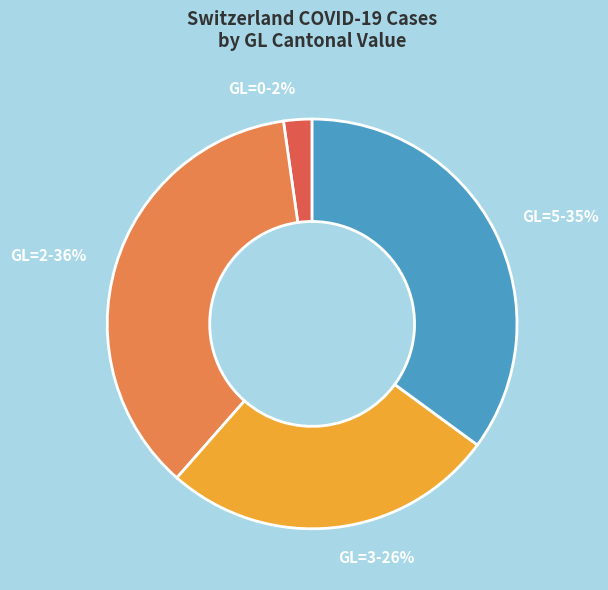

Is there a majority slice in this chart?

No